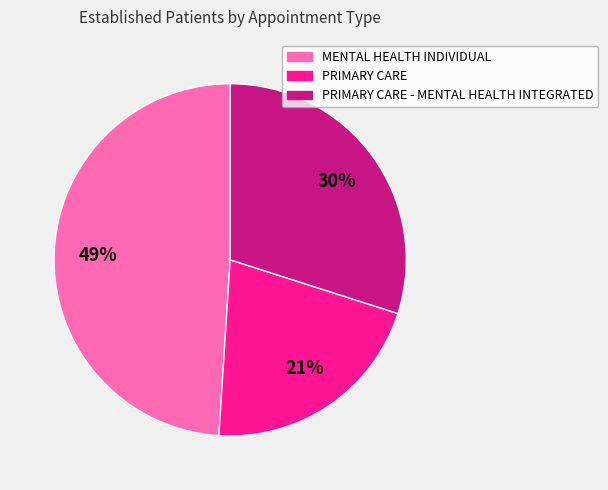

To the nearest percent, what is the difference between the largest and smallest slice percentages?

28%